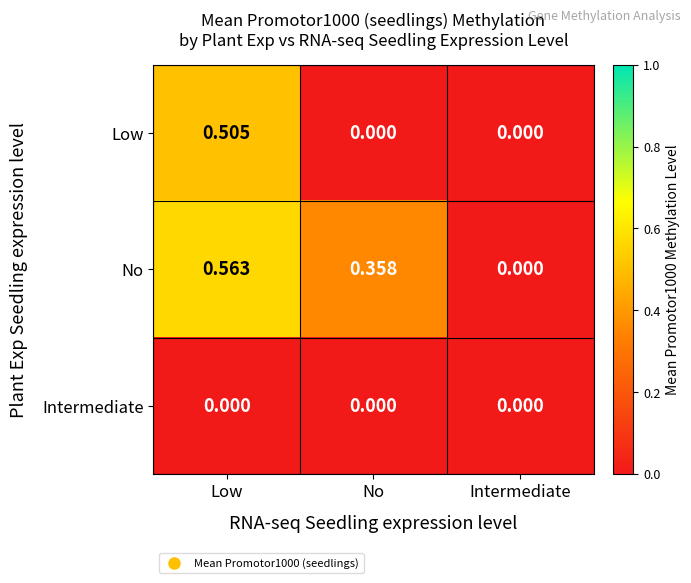

How many values in No are above zero?

2